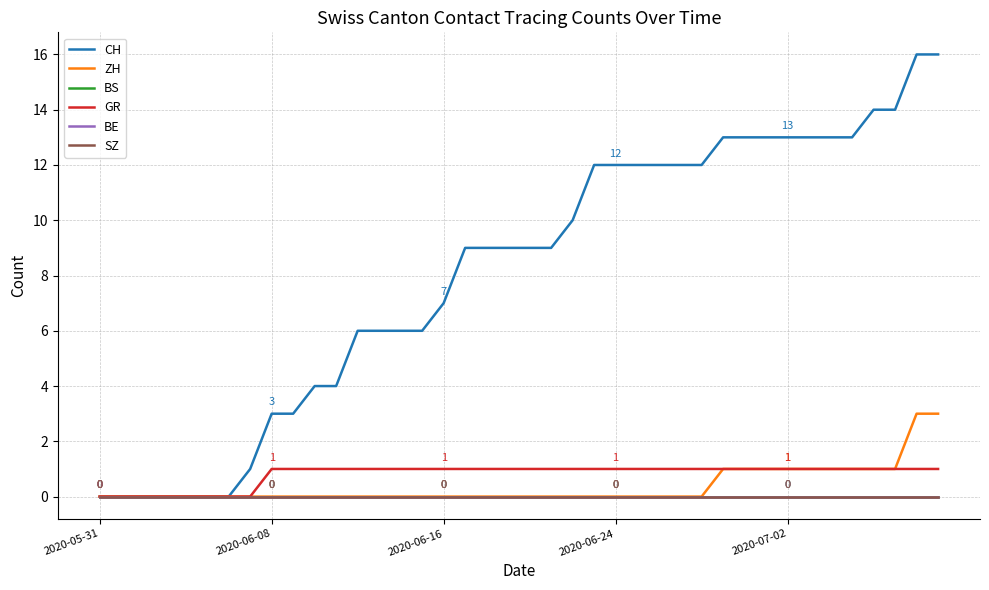

Is this an area chart (filled region under the line)?

No